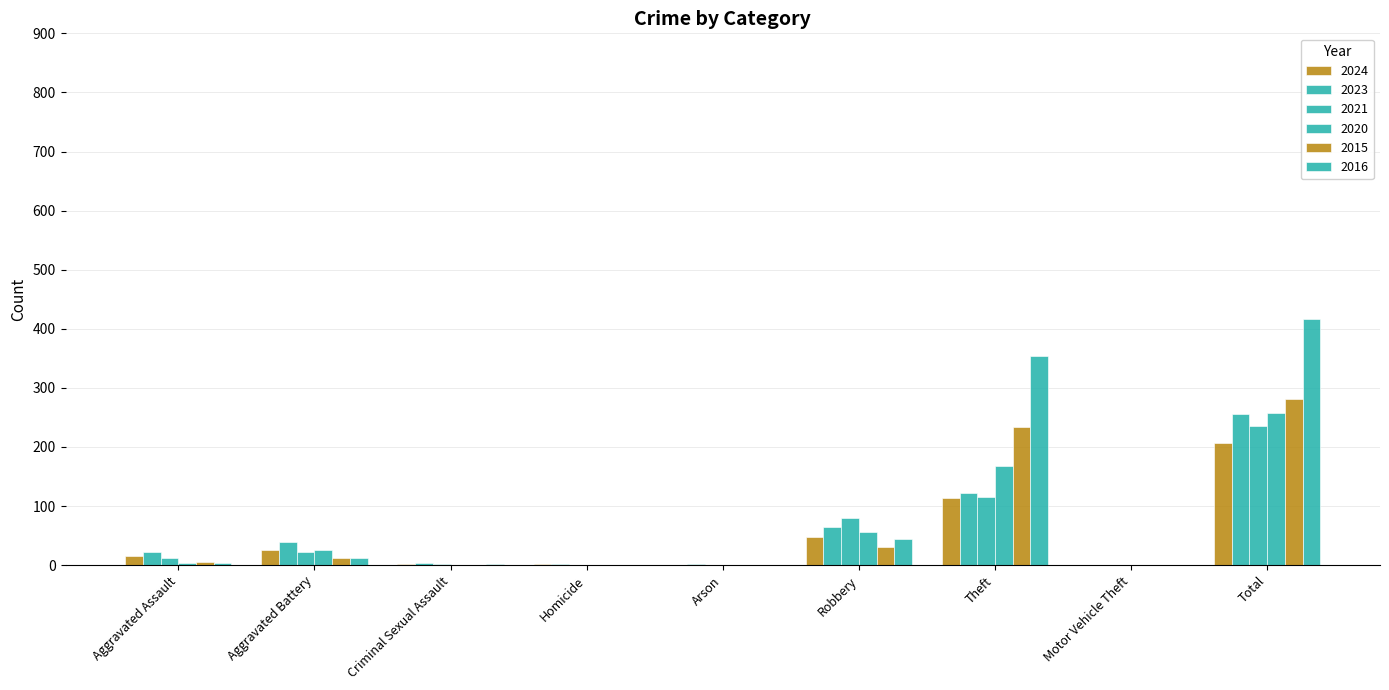

The 2020 series shows 40 at Theft. True or false?

False